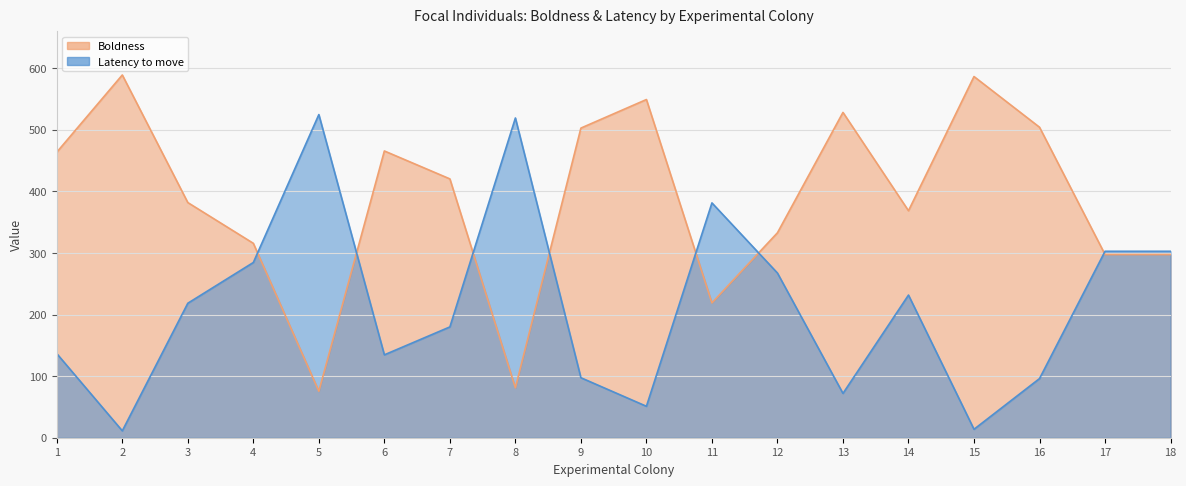

Reading left to right, extract all data points from this chart.

Boldness: 463.5	588.8	381.7	315.6	75.5	465.5	420.1	81.0	502.6	549.0	218.8	332.7	528.1	368.5	586.3	504.0	297.4	297.4
Latency to move: 136.5	11.2	218.3	284.4	524.5	134.5	179.9	519.0	97.4	51.0	381.2	267.3	71.9	231.5	13.7	96.0	302.6	302.6